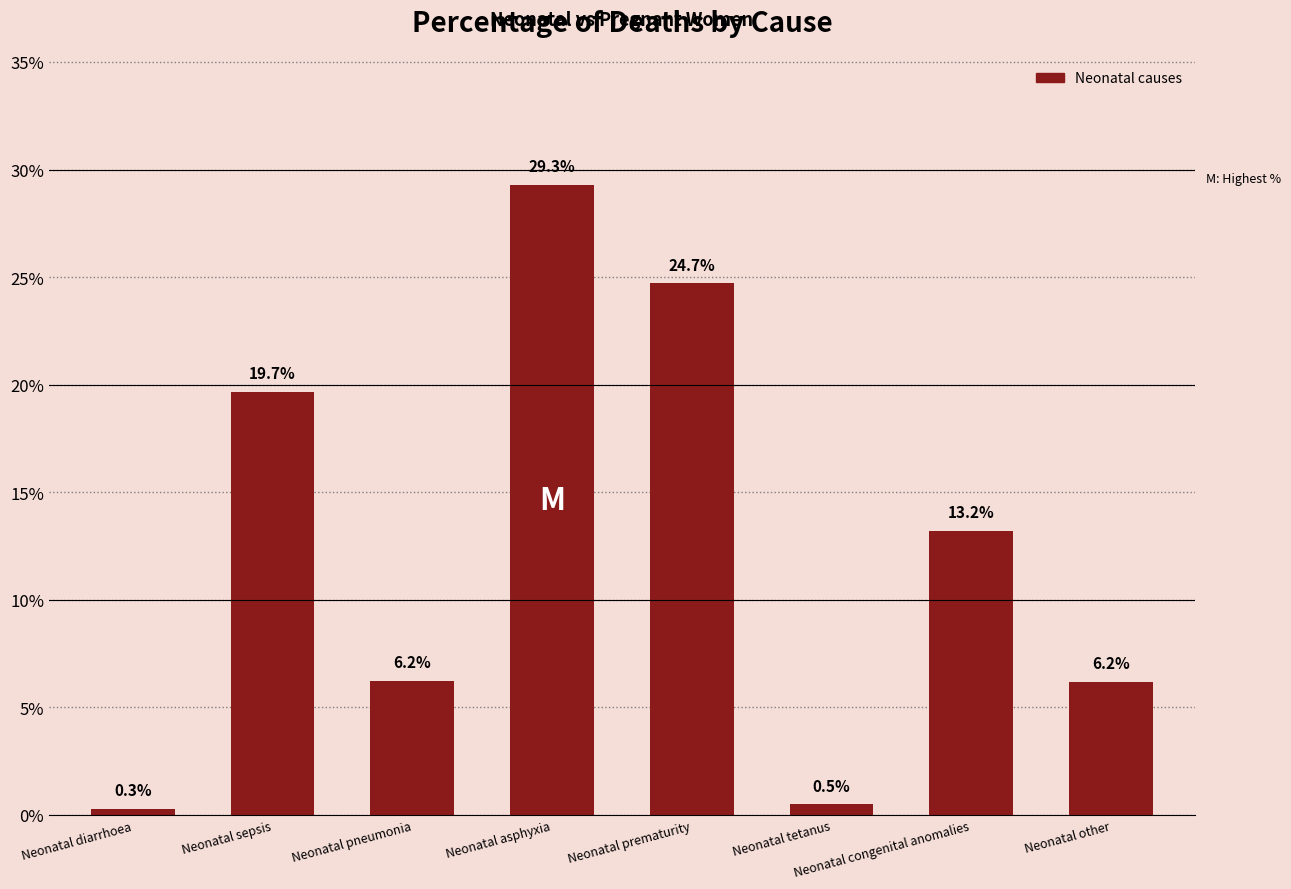

Are the bars horizontal?

No